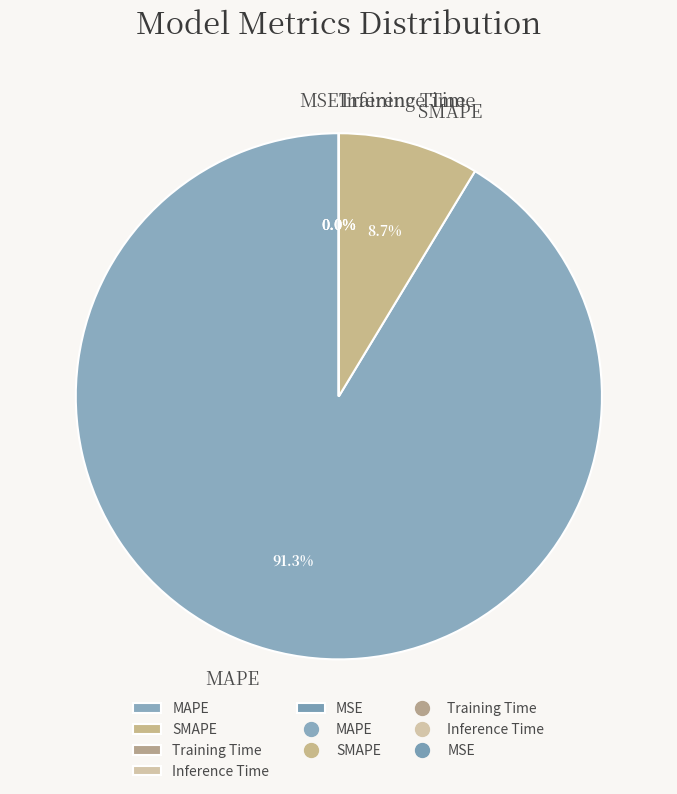

What is the majority slice?

MAPE